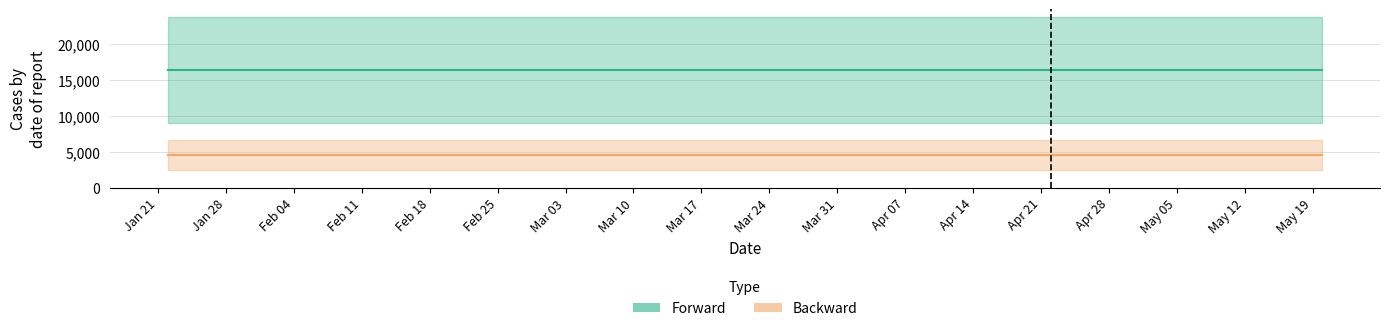

True or false: Forward and Backward intersect in this chart.

False